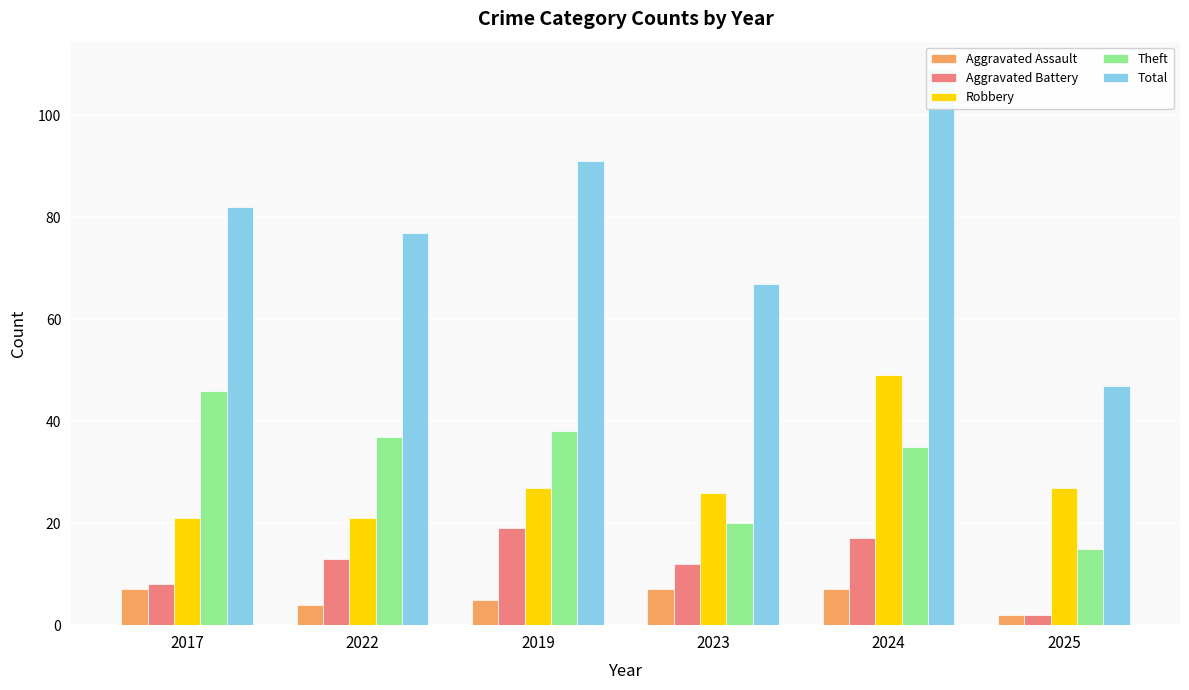

At which label is Aggravated Assault closest to 4?

2022